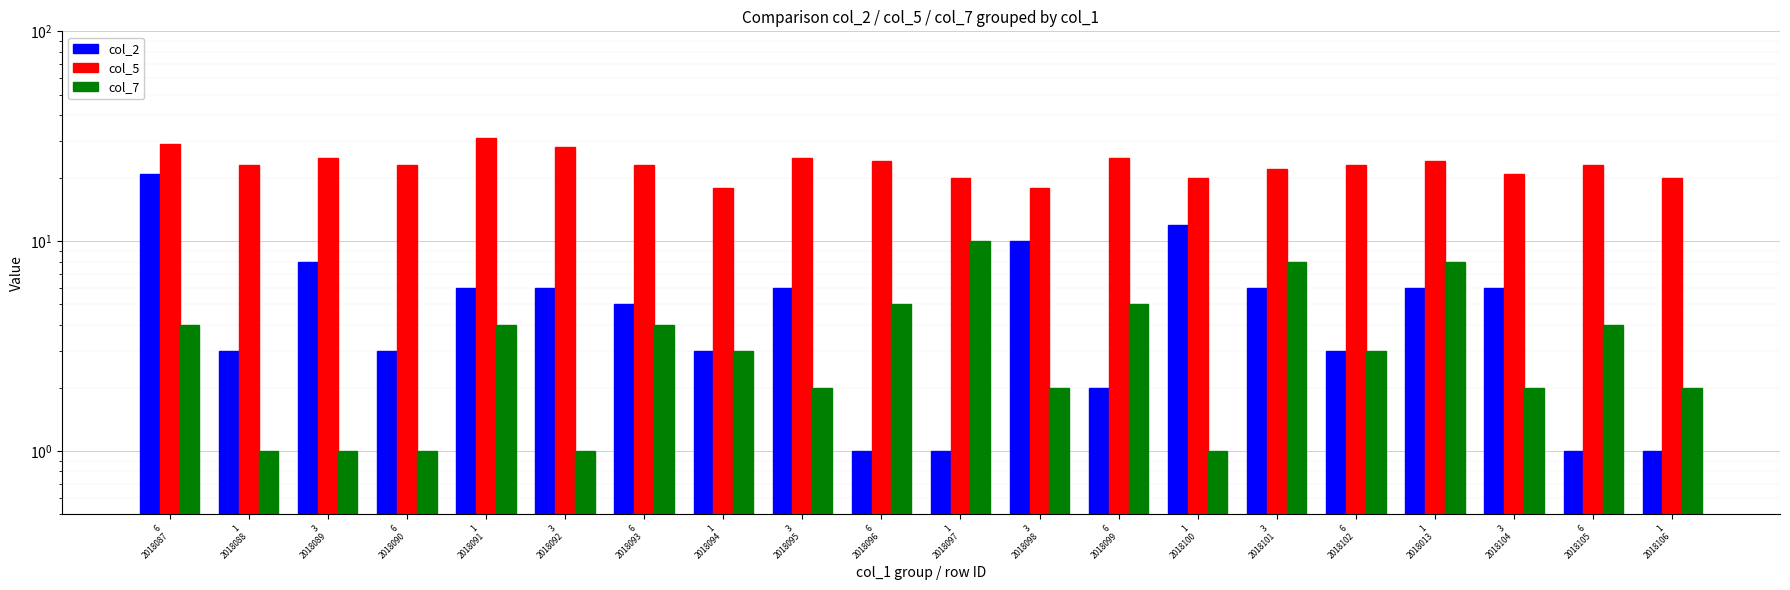

What is the smallest value displayed?

1